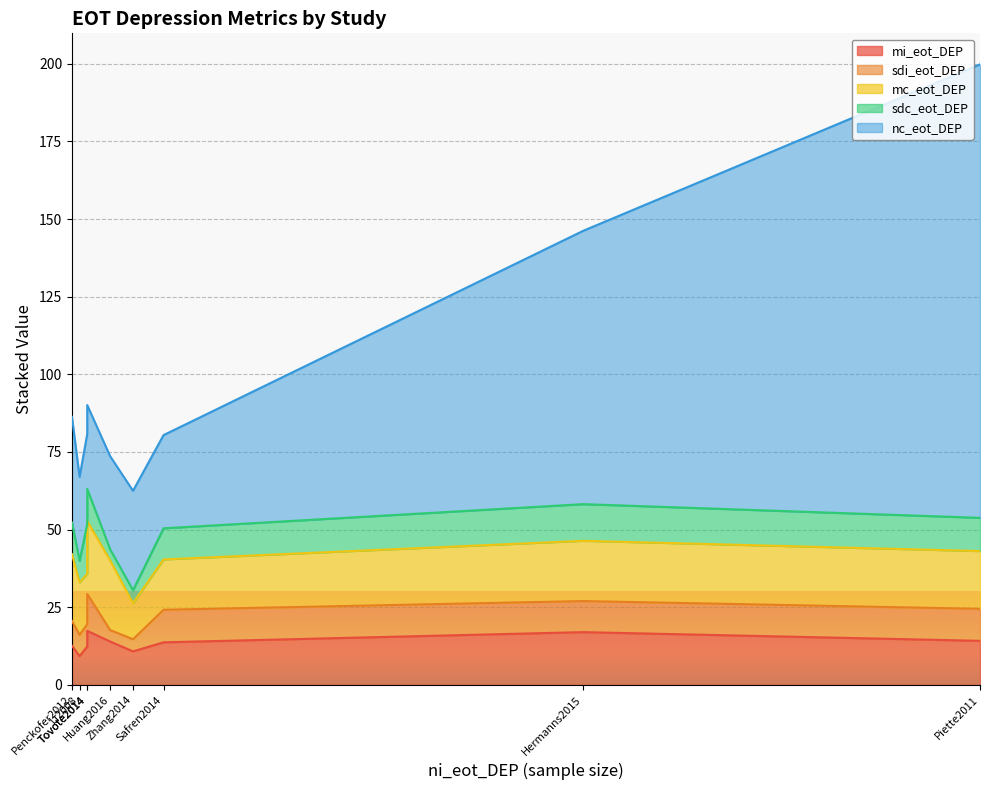

True or false: sdi_eot_DEP and mc_eot_DEP cross at least once.

False